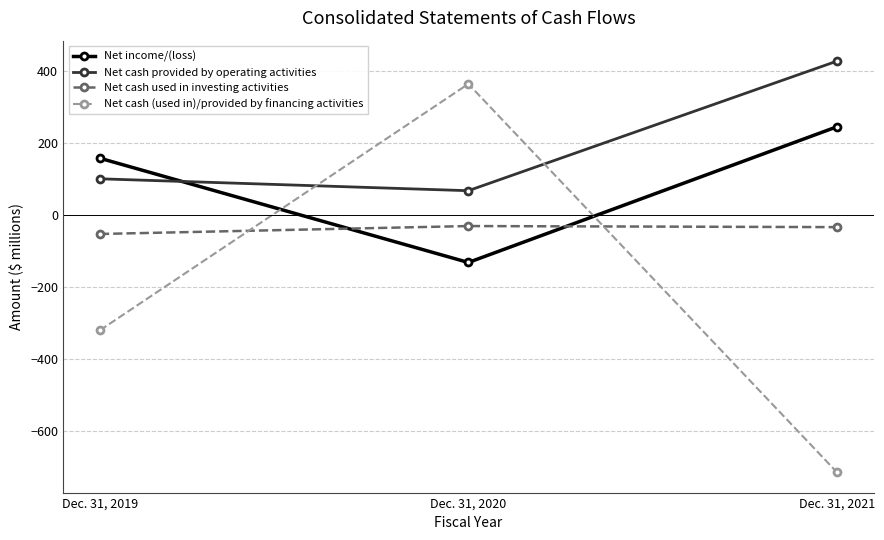

What is the difference between the maximum and second lowest values in the Net income/(loss) series?

87